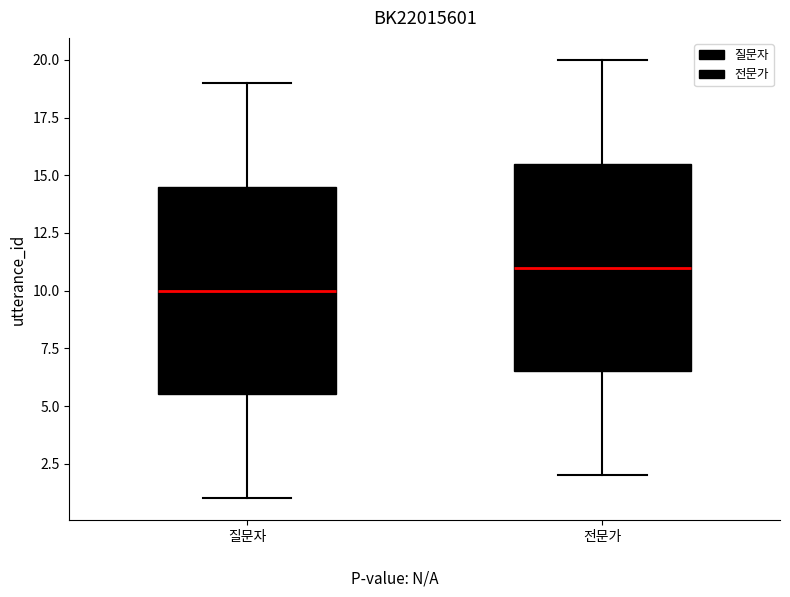

Reading left to right, read every box against the y-axis: the position of its median line, the range the box covers, and the ends of its whiskers. The values are not printed on the chart, so give them approximately, as read against the axis.

질문자: median 10.0, box 5.5 to 14.5, whiskers 1.0 to 19.0
전문가: median 11.0, box 6.5 to 15.5, whiskers 2.0 to 20.0